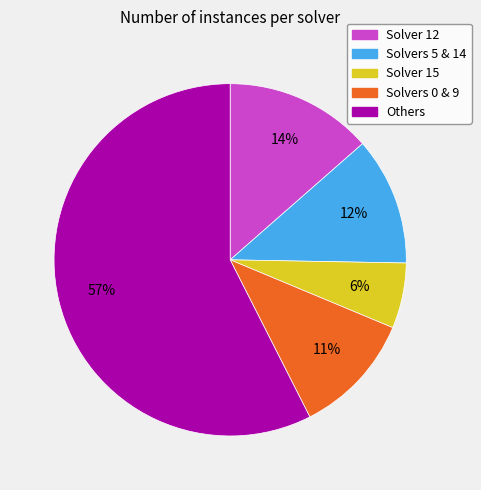

Does any single category account for the majority?

Yes